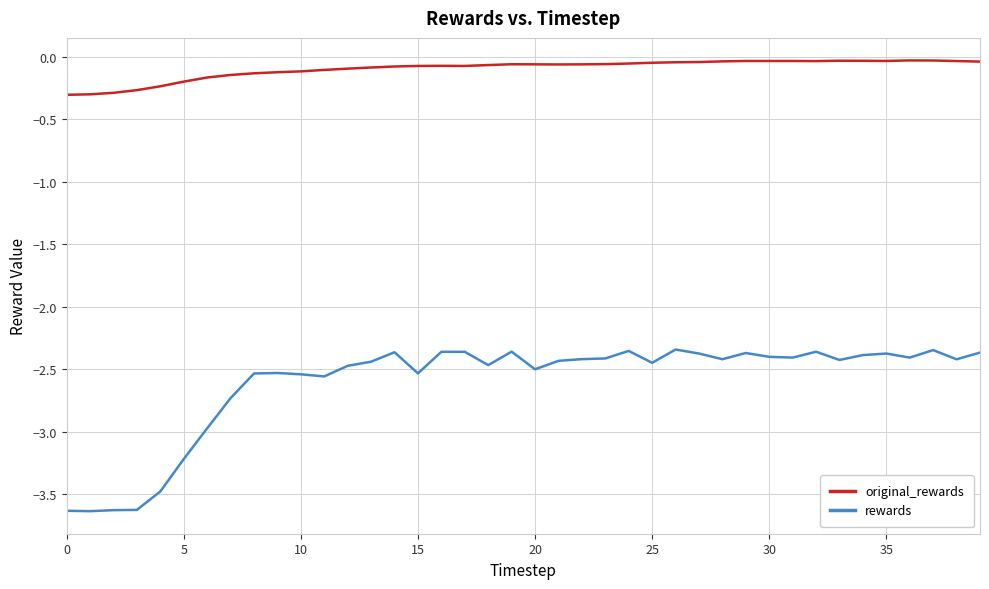

True or false: original_rewards and rewards cross at least once.

False